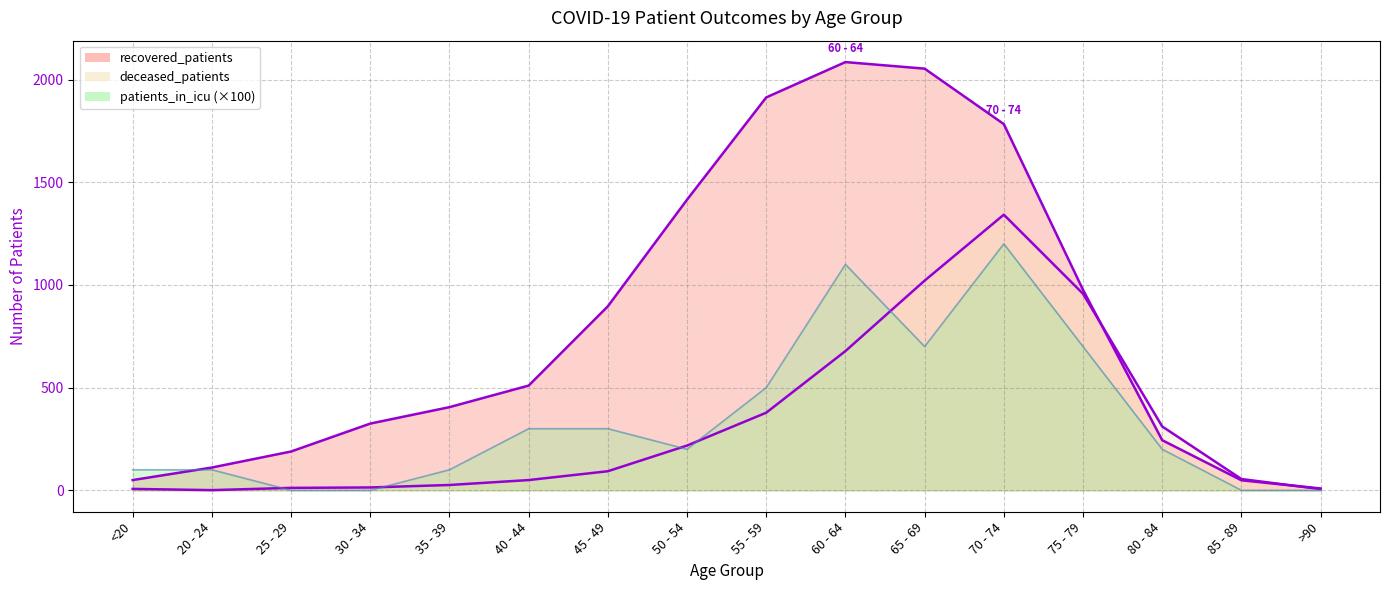

Rank the series at 45 - 49 from lowest to highest value.

deceased_patients, patients_in_icu, recovered_patients